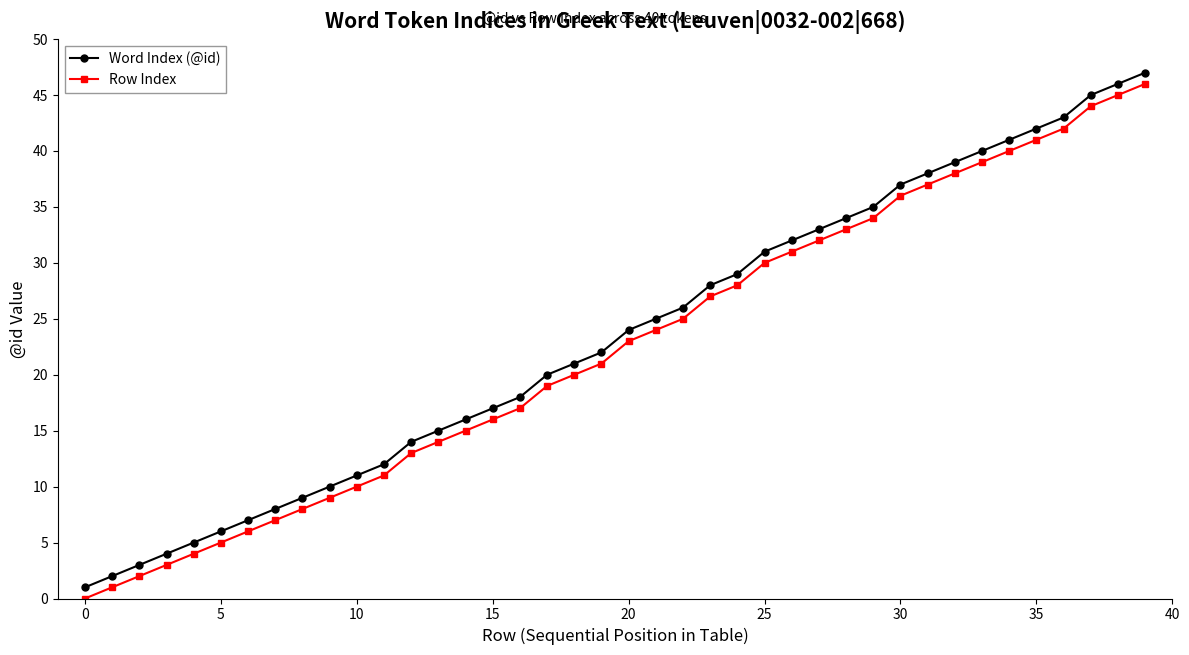

True or false: Row Index has more than 1 points higher than both neighbors.

False